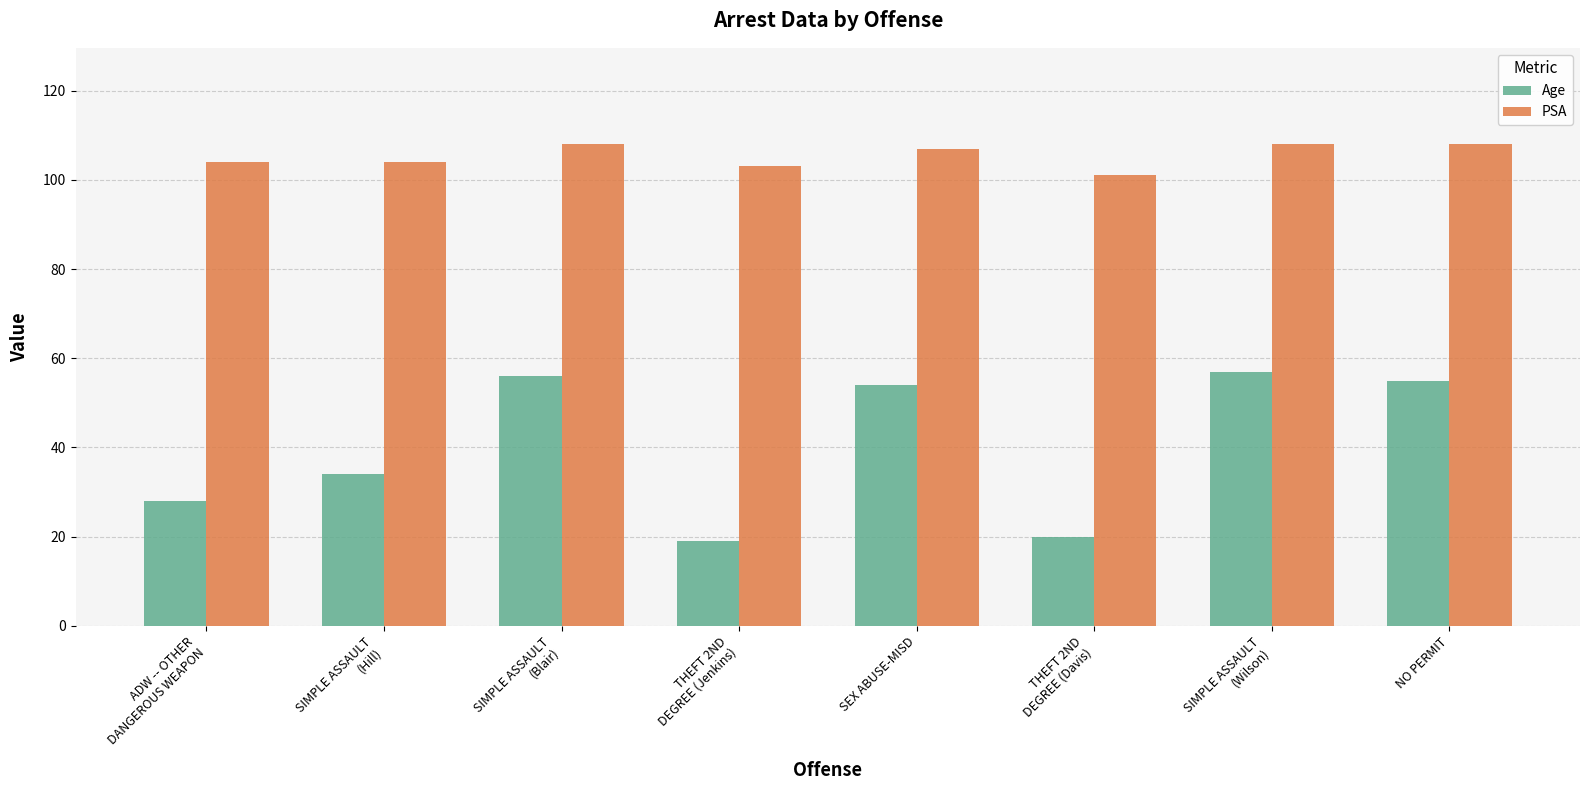

Between THEFT 2ND
DEGREE (Jenkins) and SIMPLE ASSAULT
(Wilson), which series saw the biggest shift?

Age